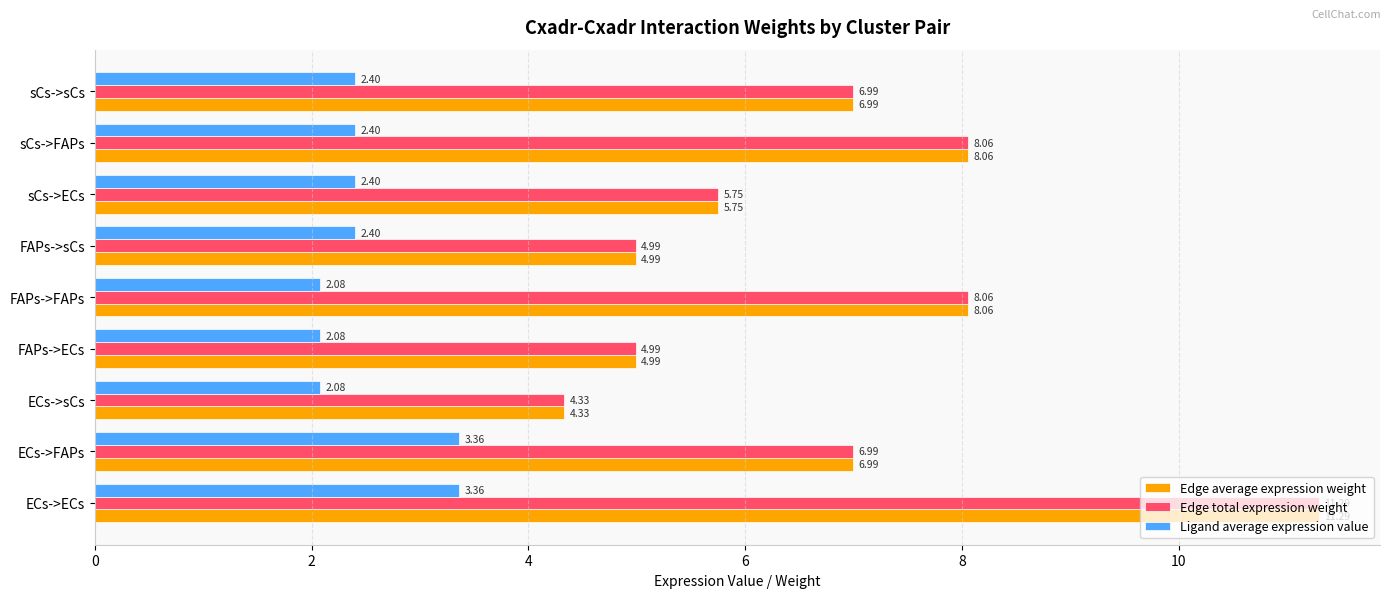

Which category has the highest value across all series?

ECs->ECs